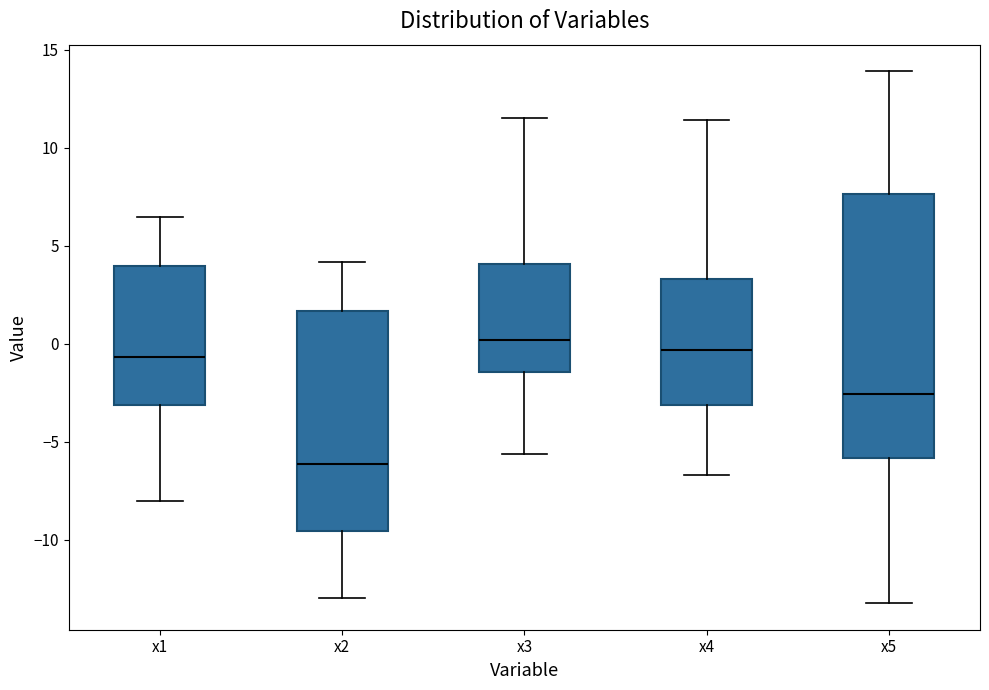

Which box's median line is the lowest?

x2